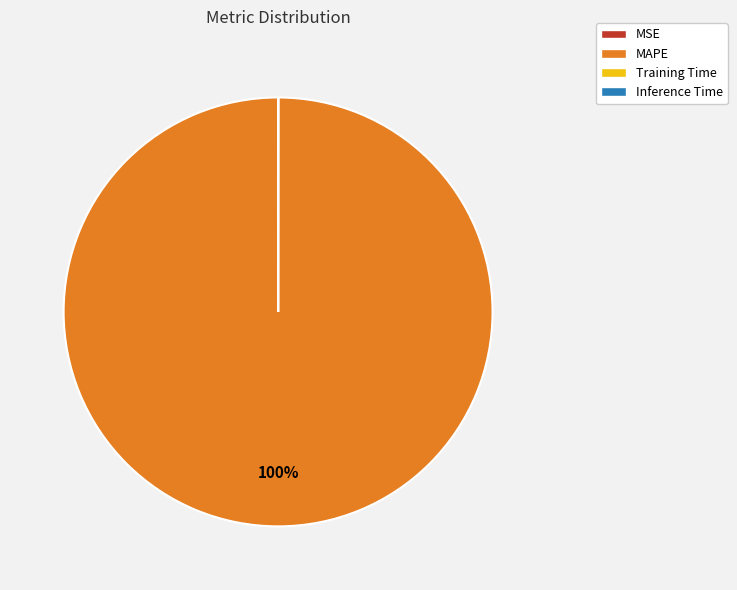

Is there any slice that represents more than half of the pie?

Yes